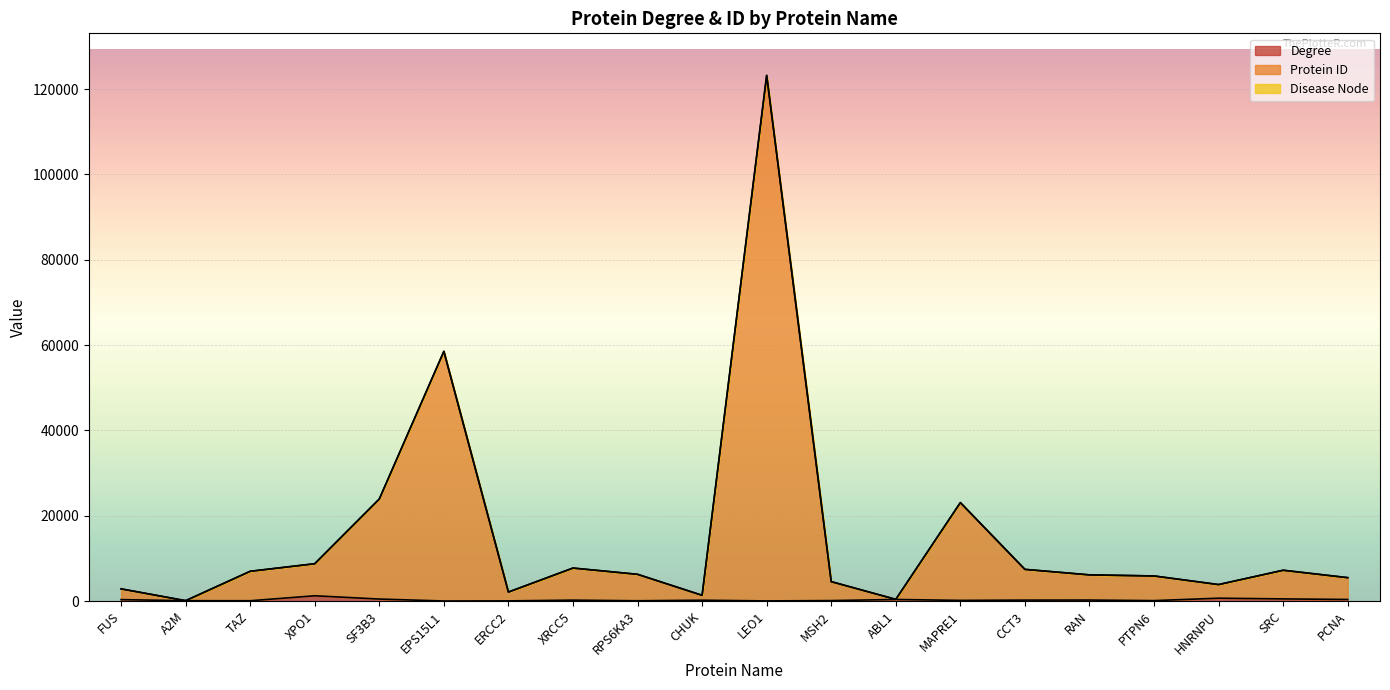

What is the label of the 6th point from the left?

EPS15L1